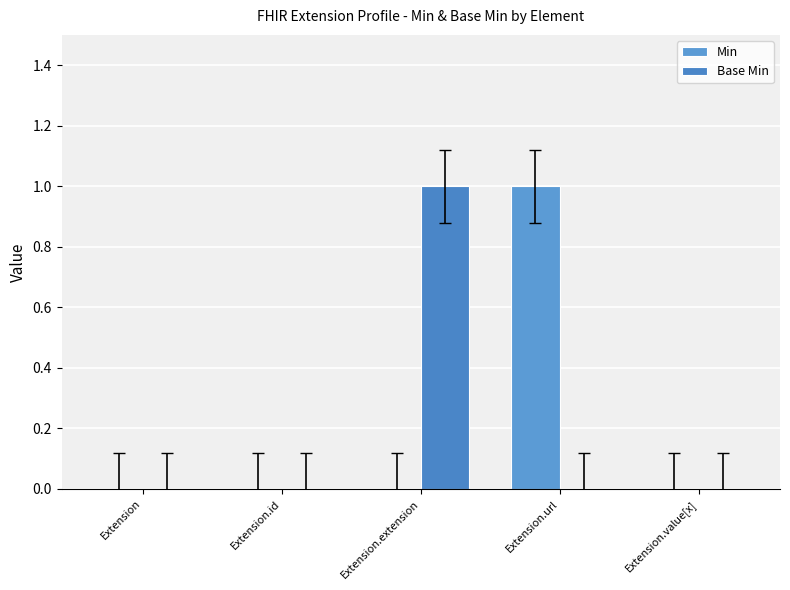

Between Extension.id and Extension.url, which series saw the biggest shift?

Min